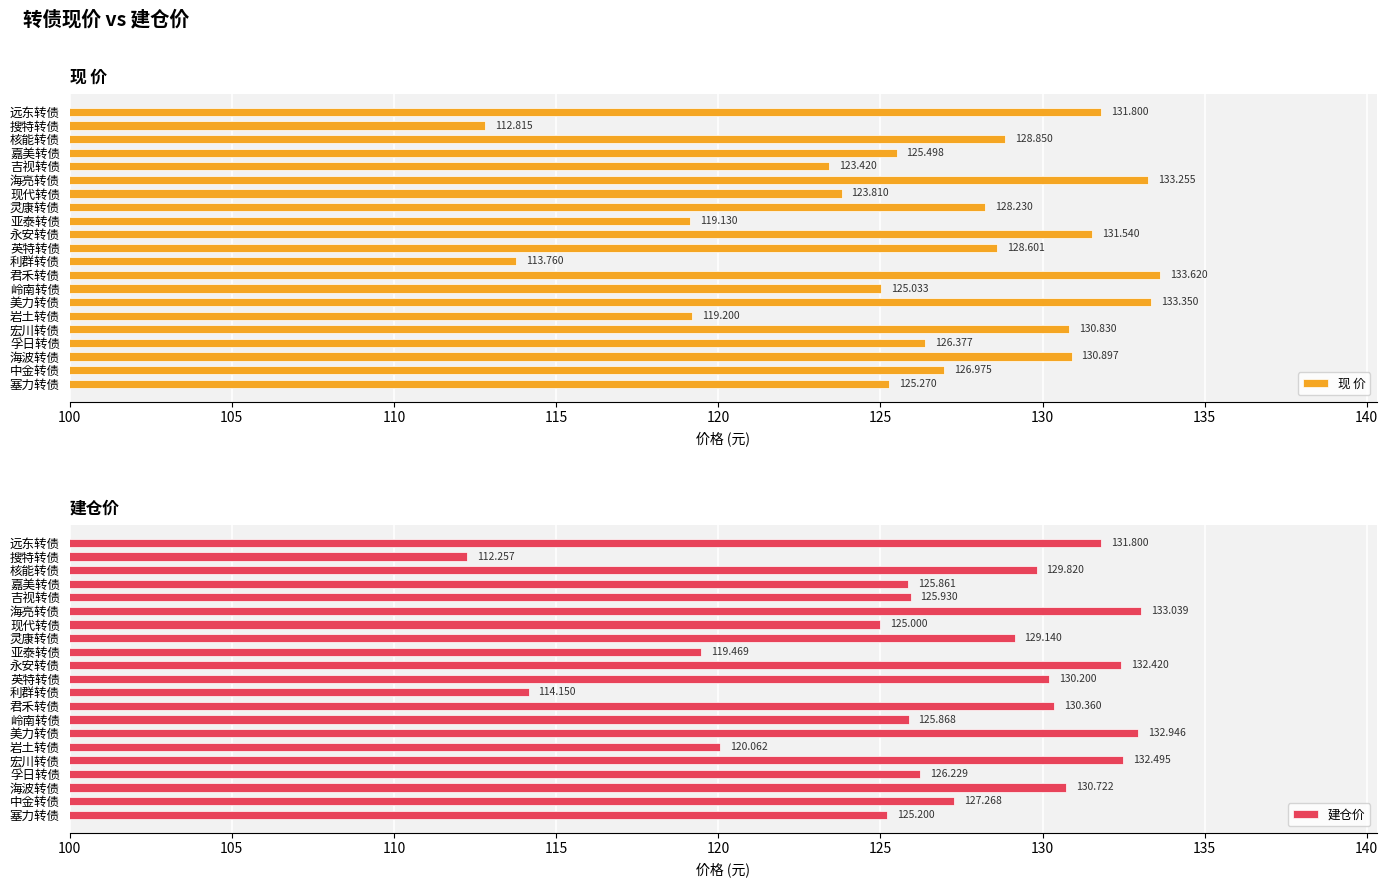

List the labels in order of 现 价 value, smallest first.

搜特转债, 利群转债, 亚泰转债, 岩土转债, 吉视转债, 现代转债, 岭南转债, 塞力转债, 嘉美转债, 孚日转债, 中金转债, 灵康转债, 英特转债, 核能转债, 宏川转债, 海波转债, 永安转债, 远东转债, 海亮转债, 美力转债, 君禾转债